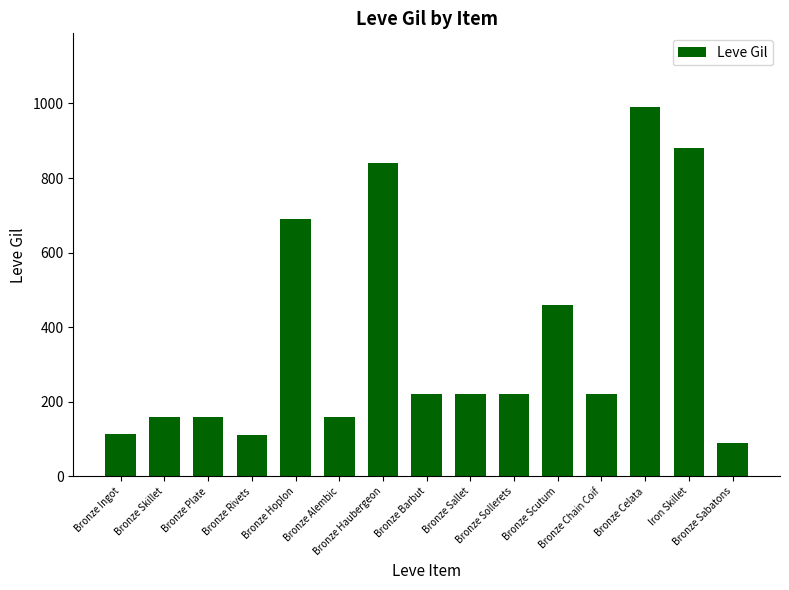

What is the value of the 14th bar from the left?

880